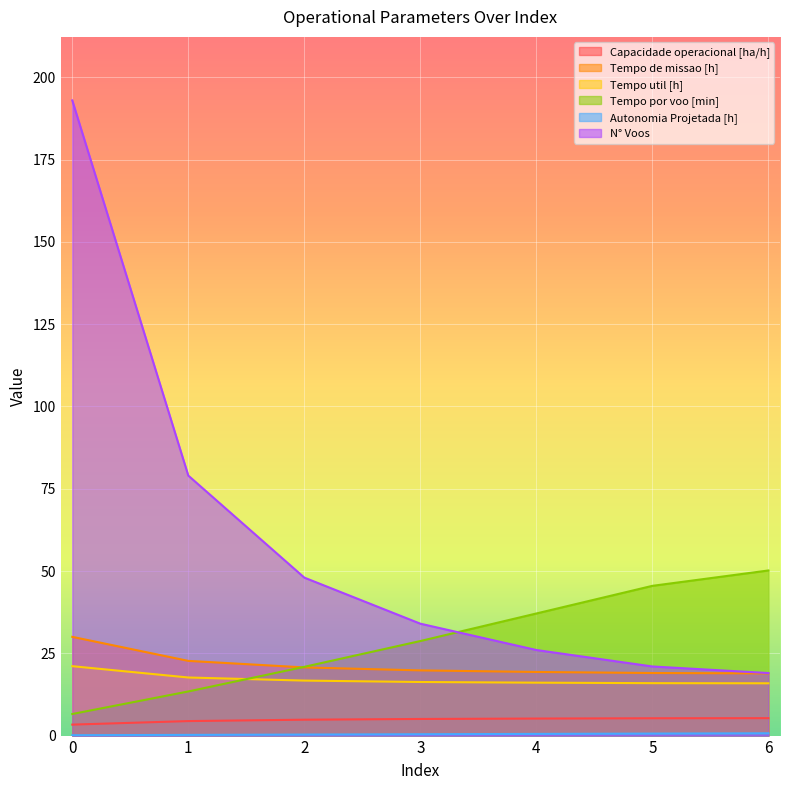

The value of Tempo por voo [min] at 4 is 19.3. True or false?

False